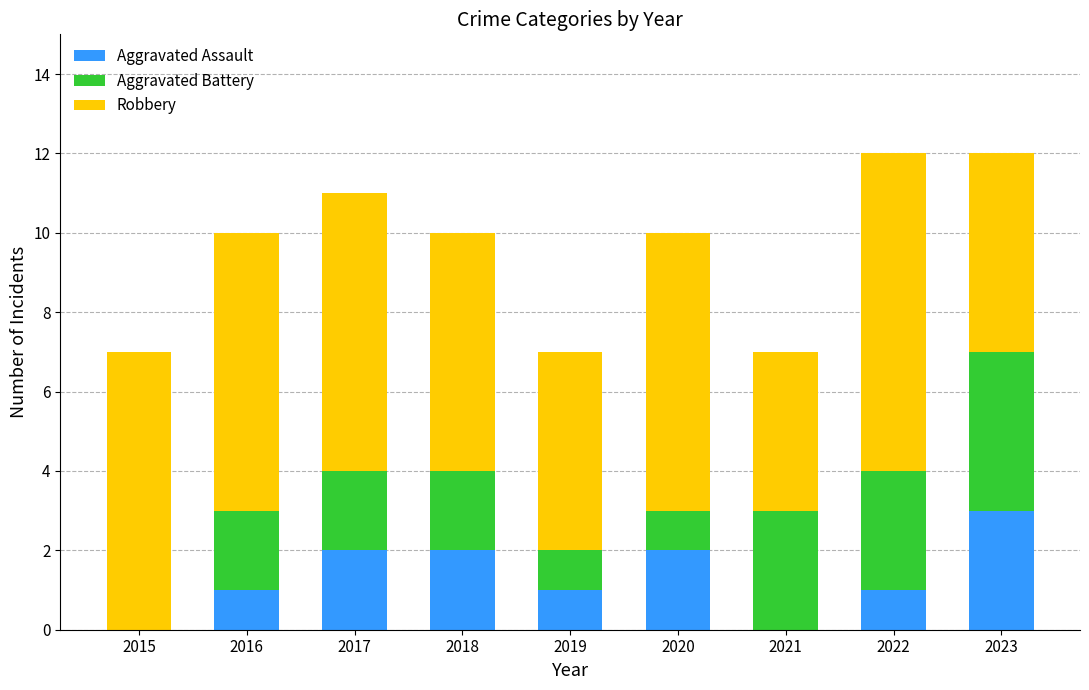

What is the total value across all series at 2018?

10